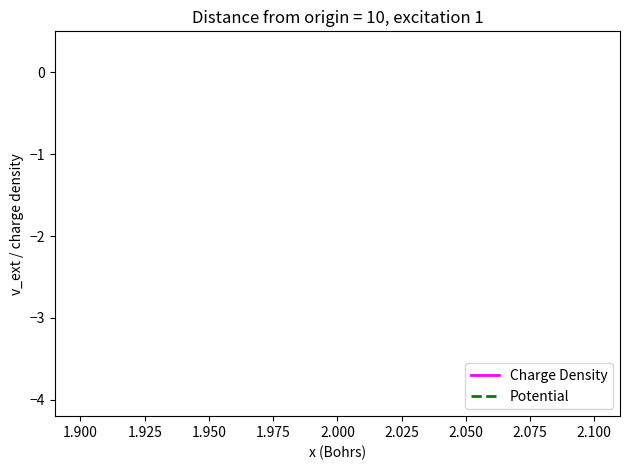

Does the chart display data point markers on the line(s)?

No